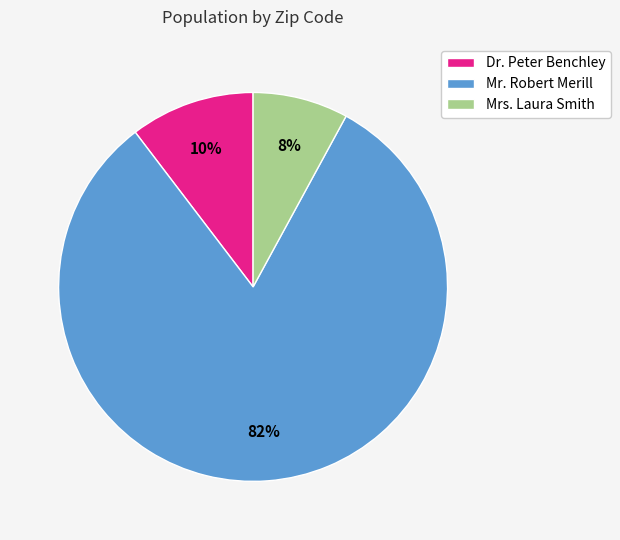

To the nearest percent, what percentage of the pie is Dr. Peter Benchley?

10%